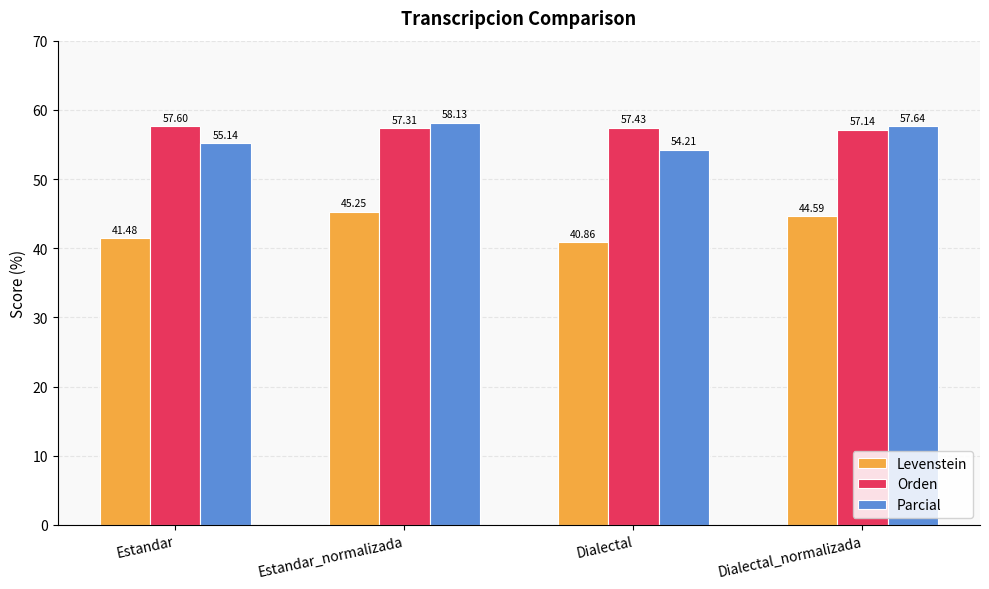

What is the average value of the Levenstein series?

43.0